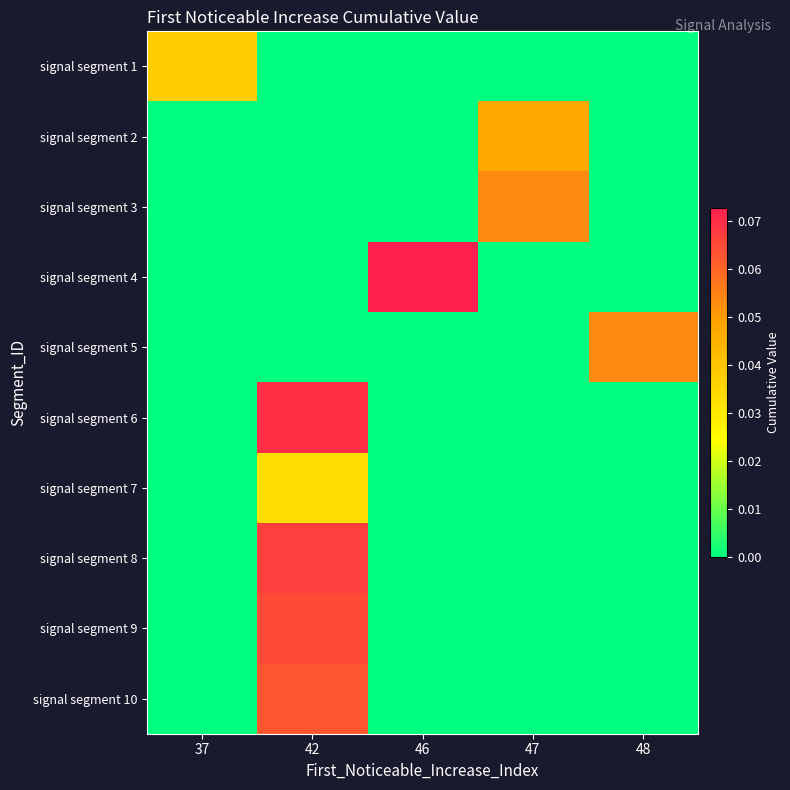

At which category is the sum across all series the highest?

42